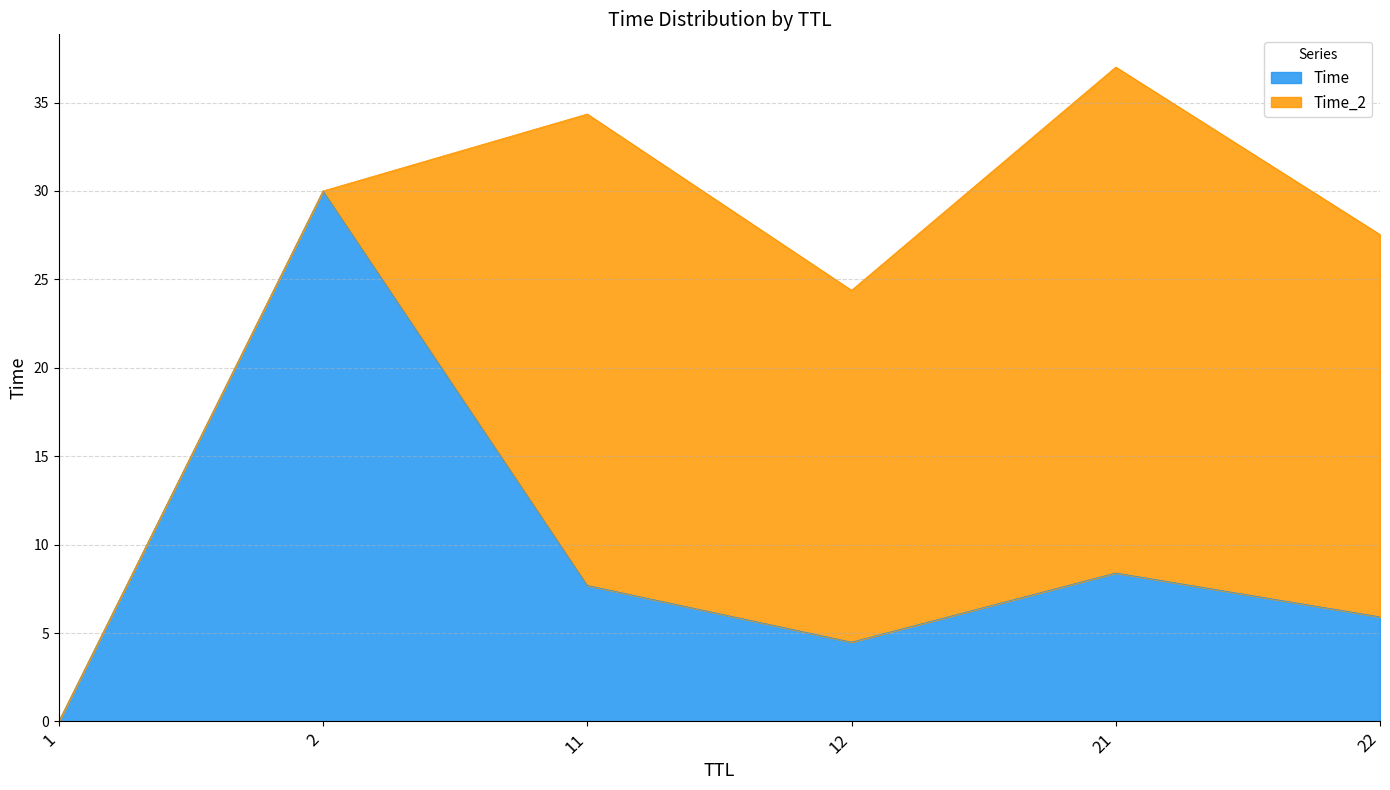

At which category does the data reach its first local valley?

12